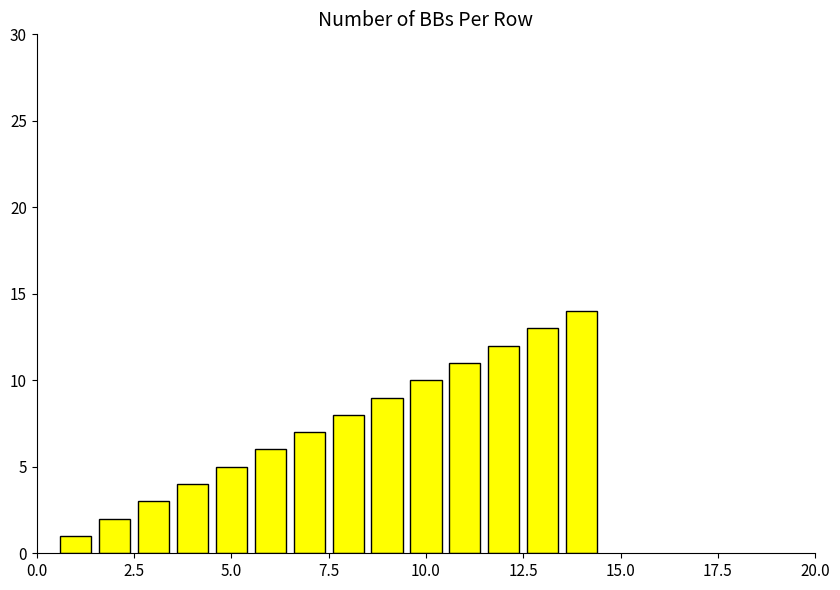

Does the chart contain any negative values?

No